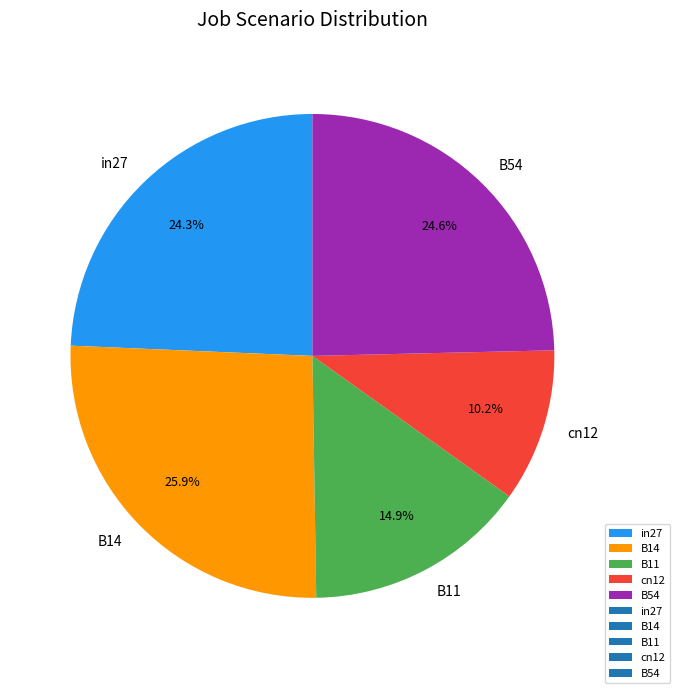

Count the number of slices in the pie.

5